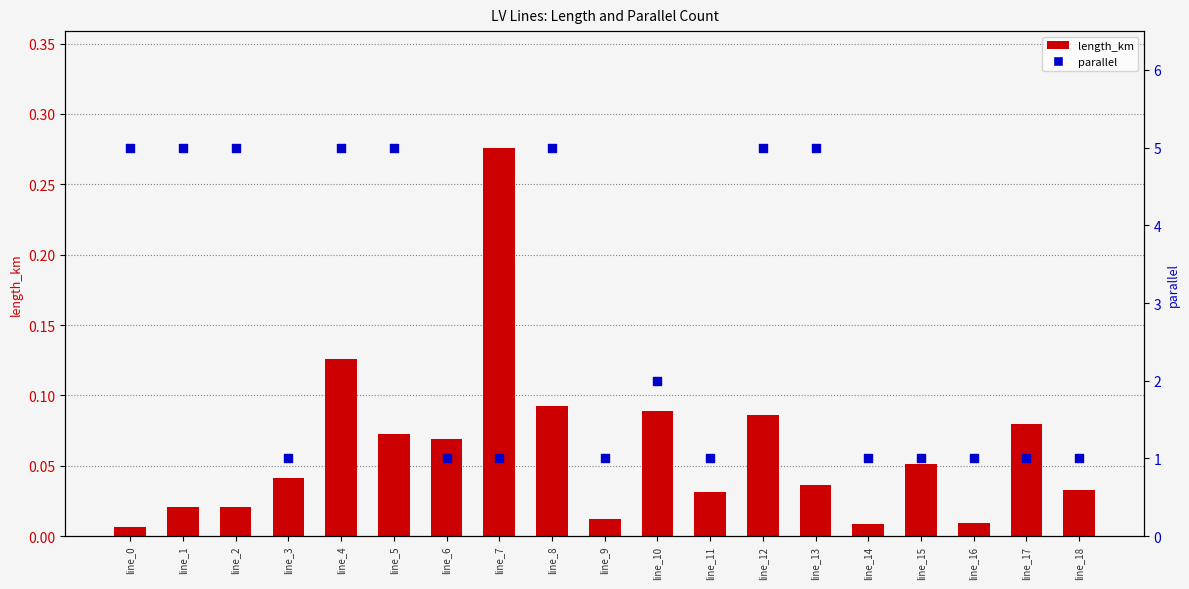

Is the value of parallel at line_14 greater than the value of length_km at line_15?

Yes